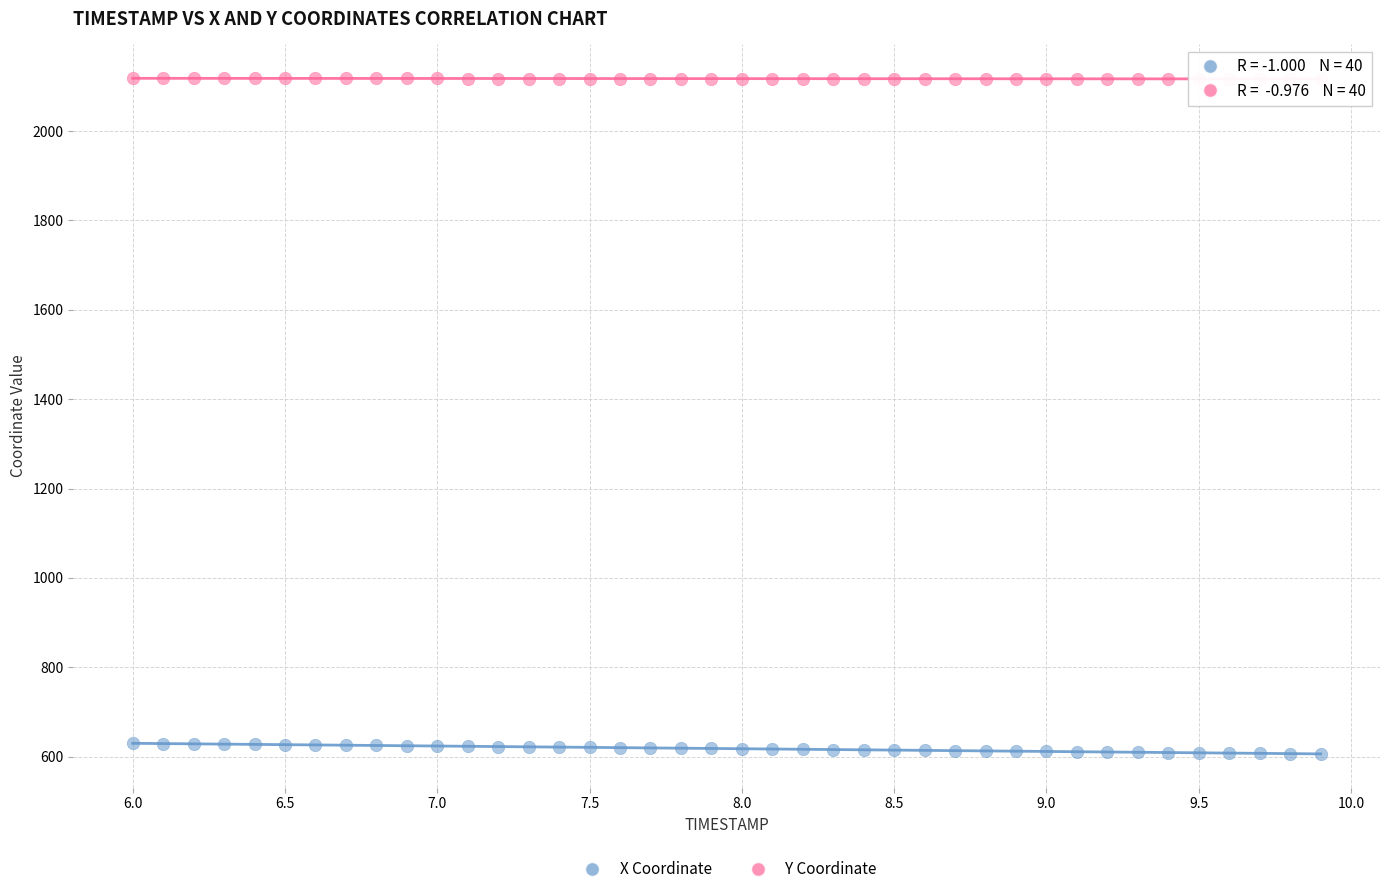

Count the number of points in this scatter plot.

80